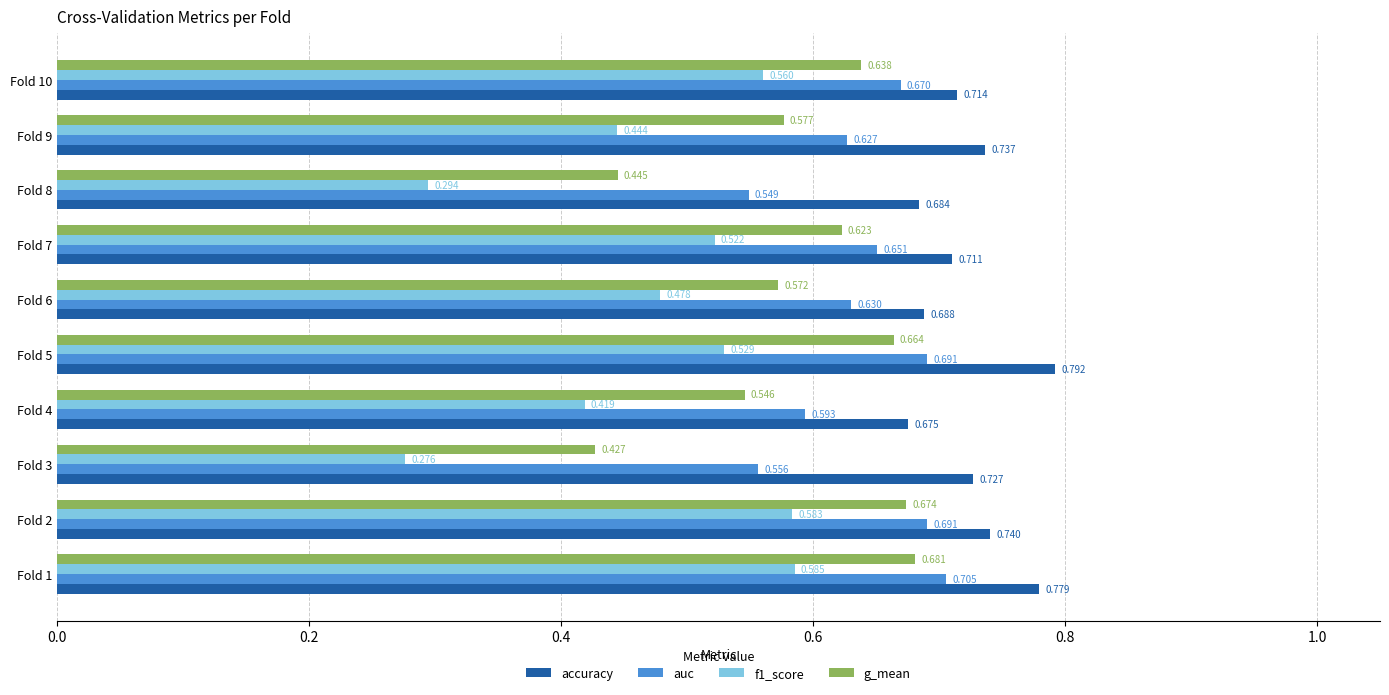

Which series has the largest total across all categories?

accuracy